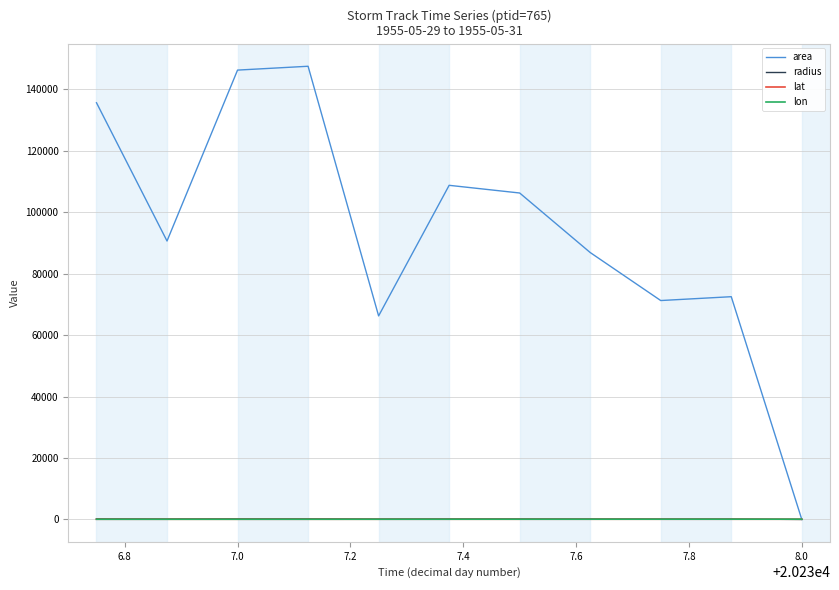

Does the chart have visible grid lines?

Yes